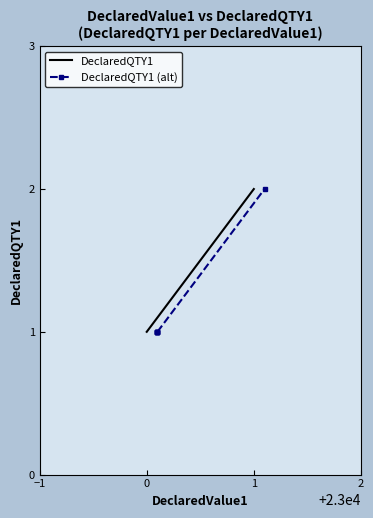

Is it true that DeclaredQTY1 (alt) equals 2 at −2?

False